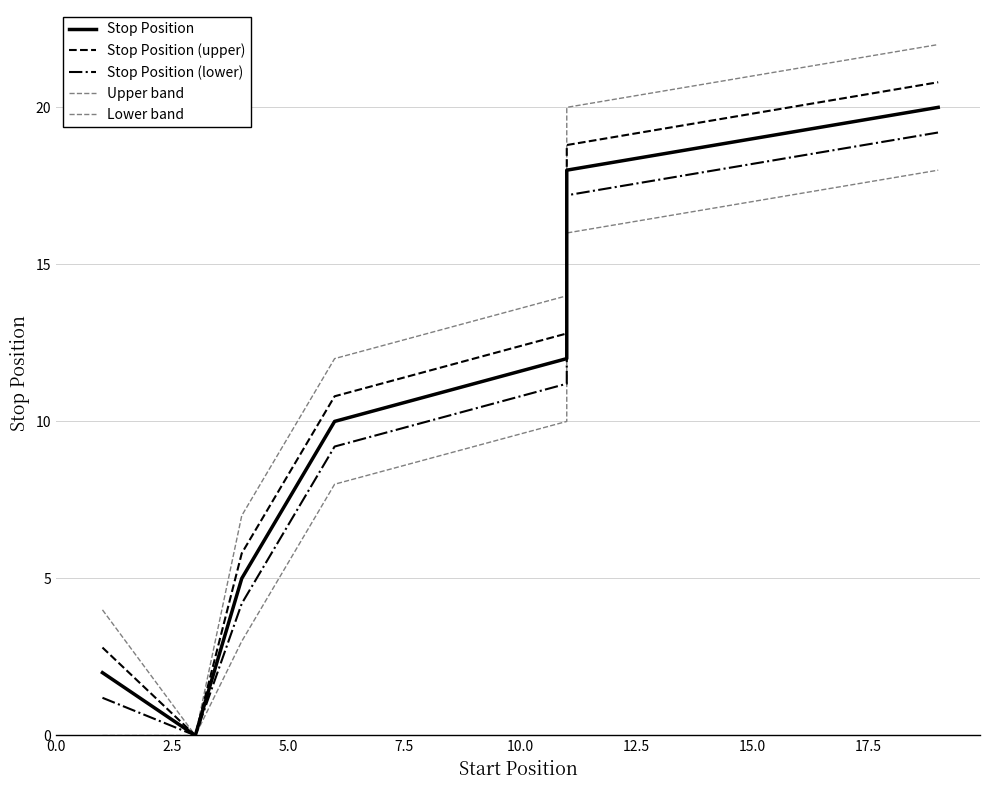

What are all the series names shown in the legend?

Stop Position, Stop Position (upper), Stop Position (lower), Upper band, Lower band